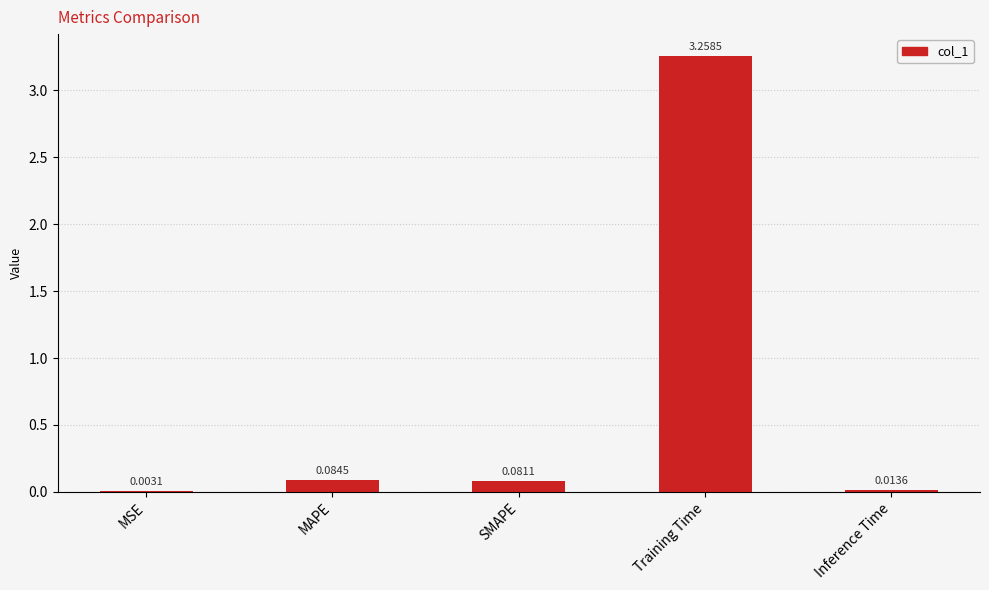

What is the sum of all values?

3.4